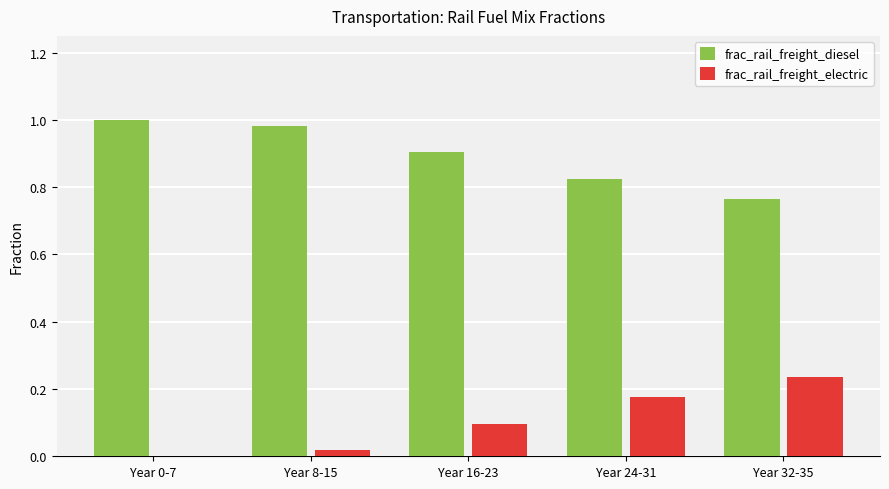

What is the sum of all frac_rail_freight_electric values?

0.5